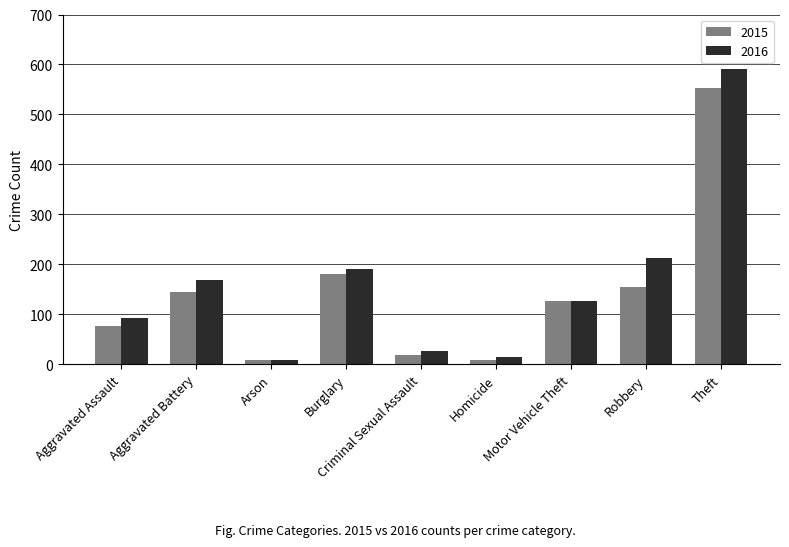

What is the difference between the 2016 values at Arson and Homicide?

6